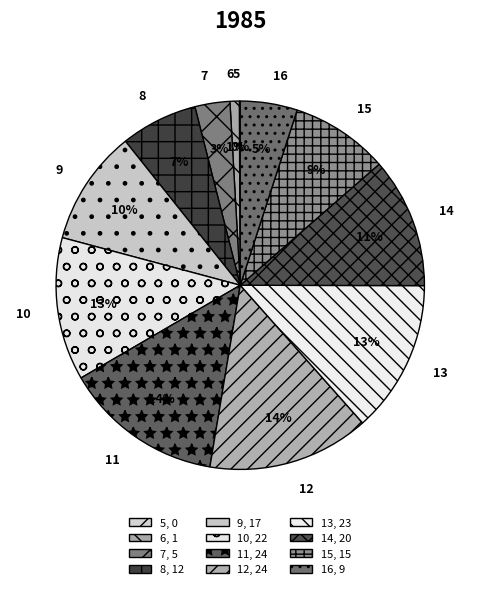

Is the sum of 12 and 9 greater than half?

No